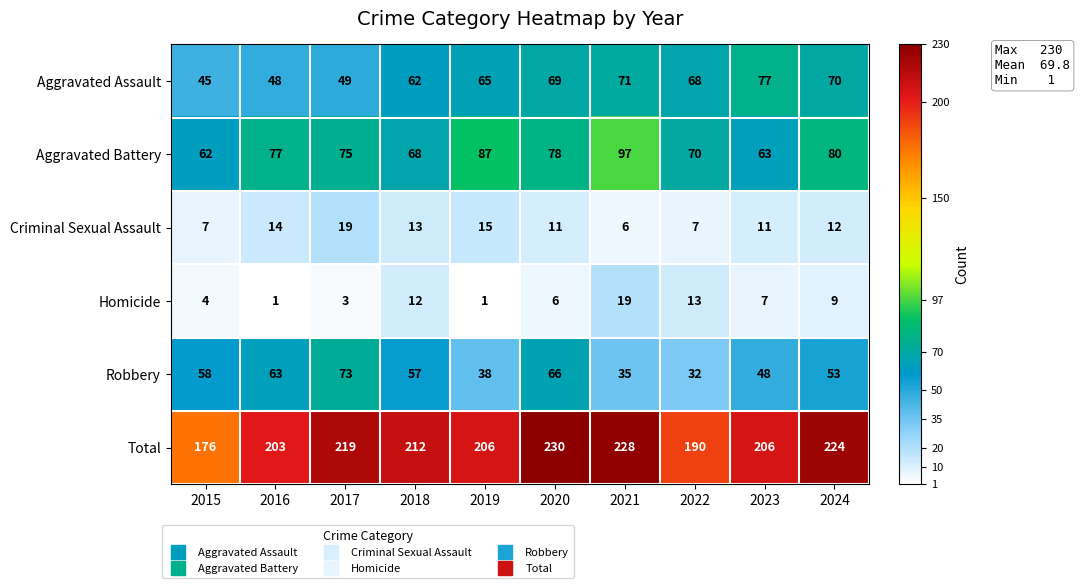

How many data points does each series have?

10